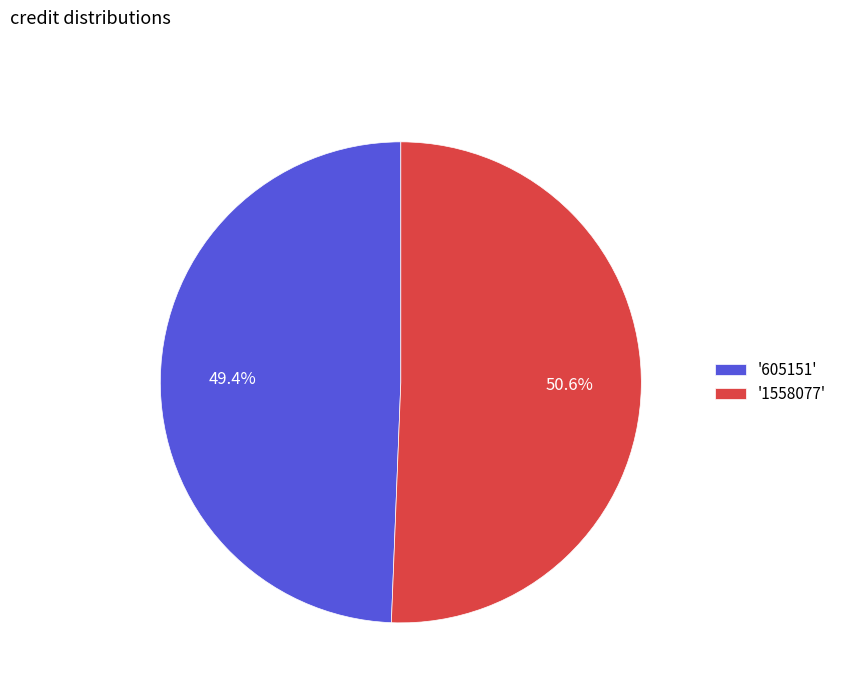

Rank the categories by value from highest to lowest.

'1558077', '605151'